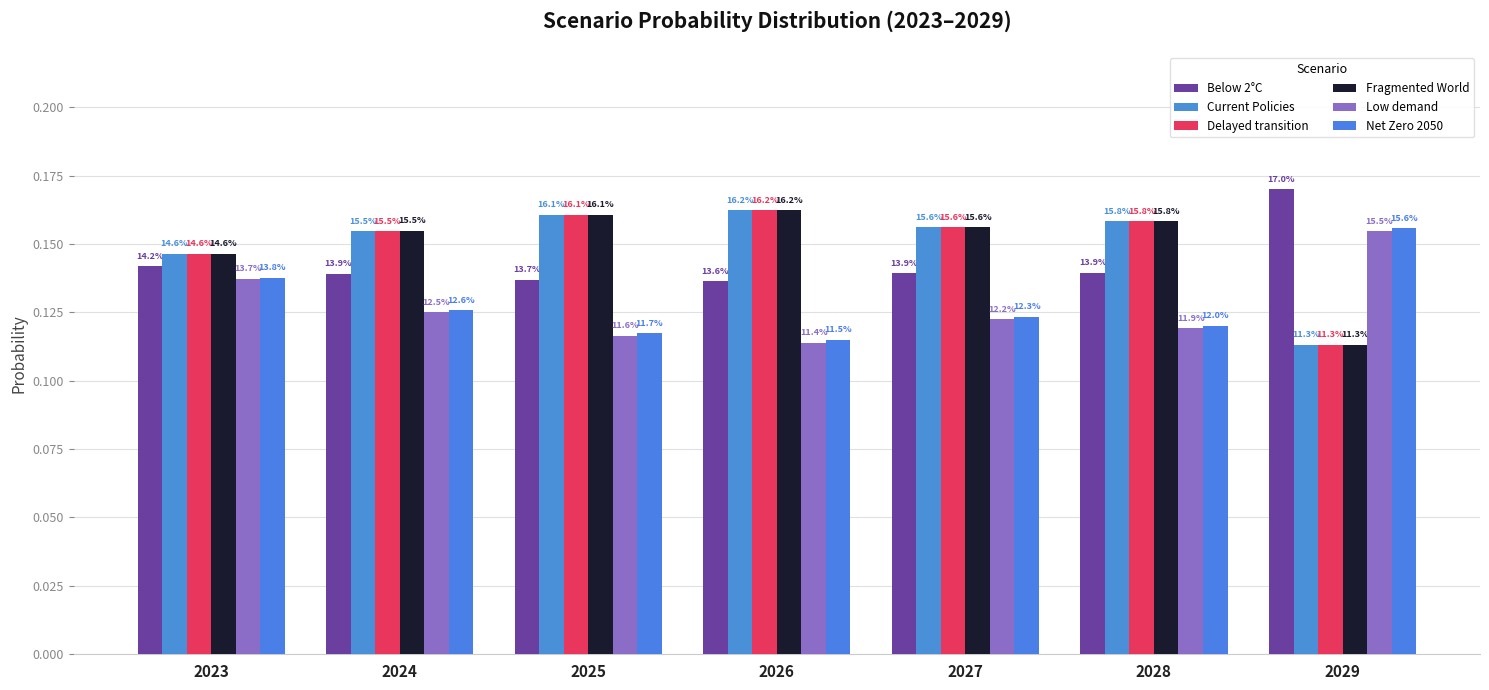

Between 2024 and 2023, which is larger?

2023